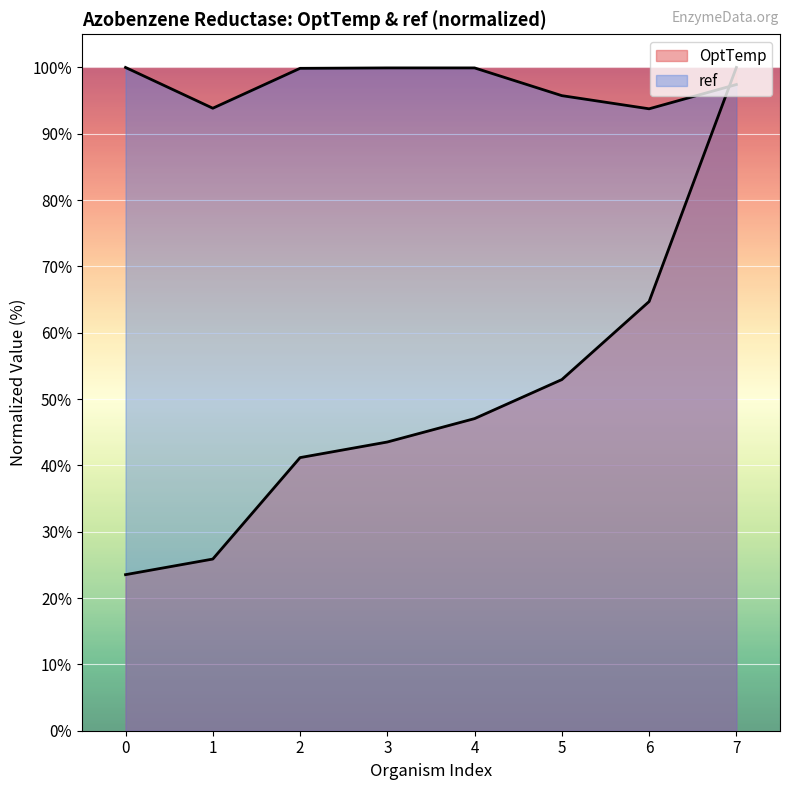

True or false: OptTemp has more than 0 interior local peaks.

False